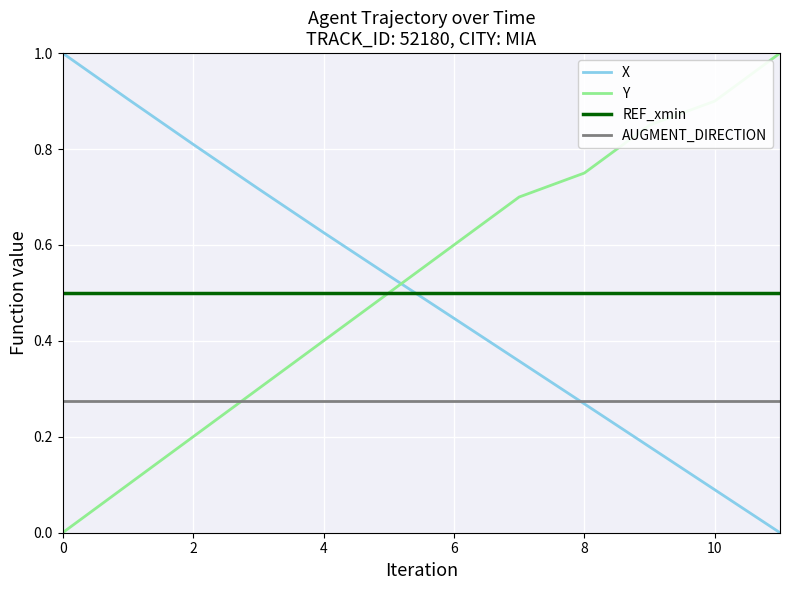

After their last crossing, which series has the higher values: X or REF_xmin?

REF_xmin